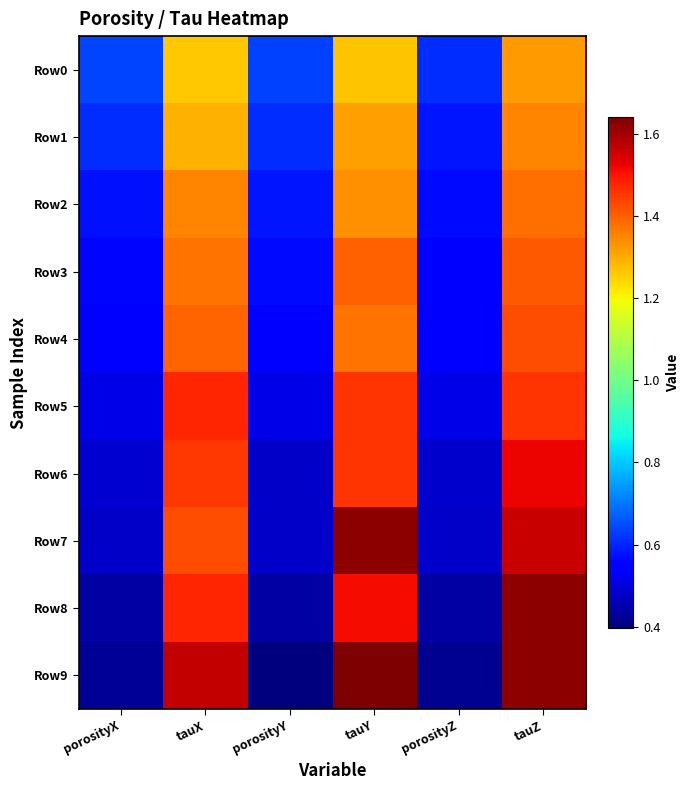

Which series has the widest spread of values?

Row9